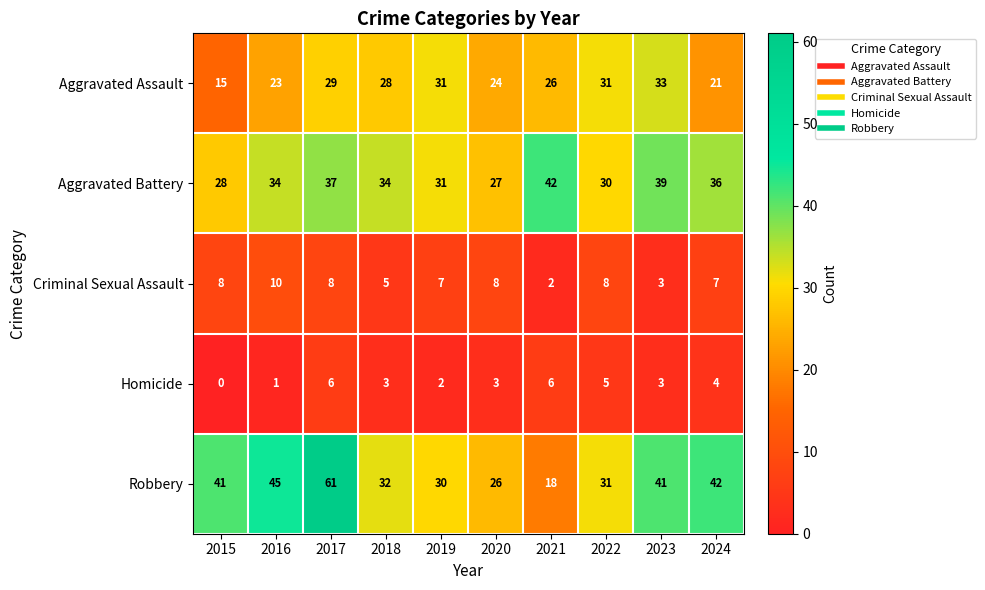

At which category is the sum across all series the highest?

2017